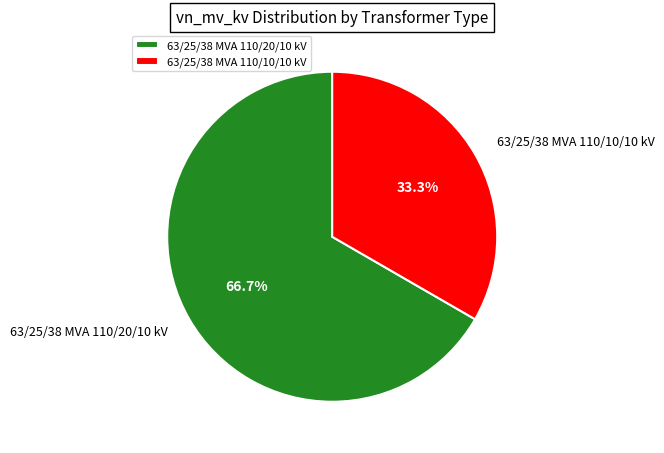

True or false: 63/25/38 MVA 110/10/10 kV accounts for 26% of the total.

False